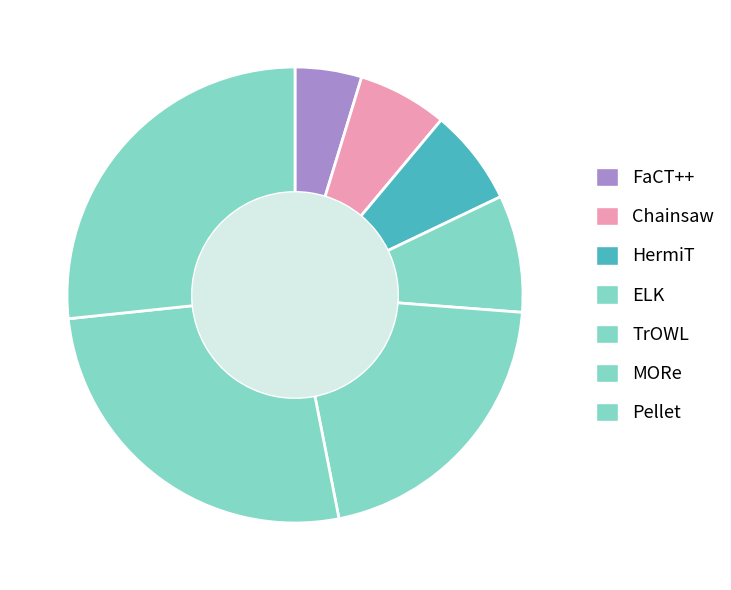

Which slice is the largest?

Pellet